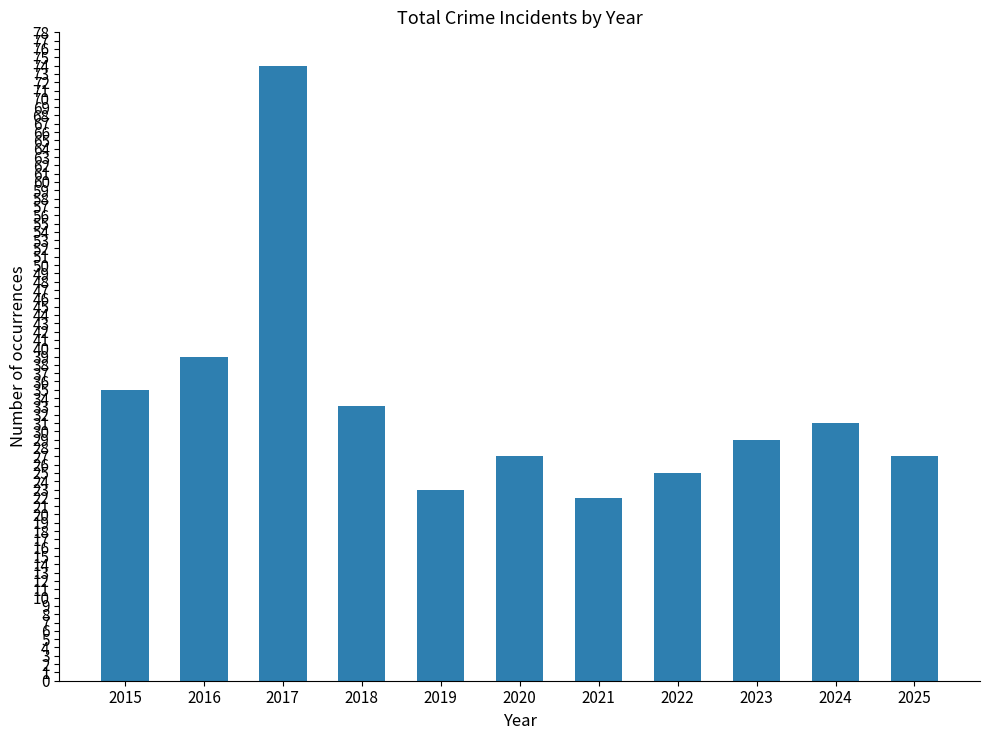

Are the bars horizontal?

No